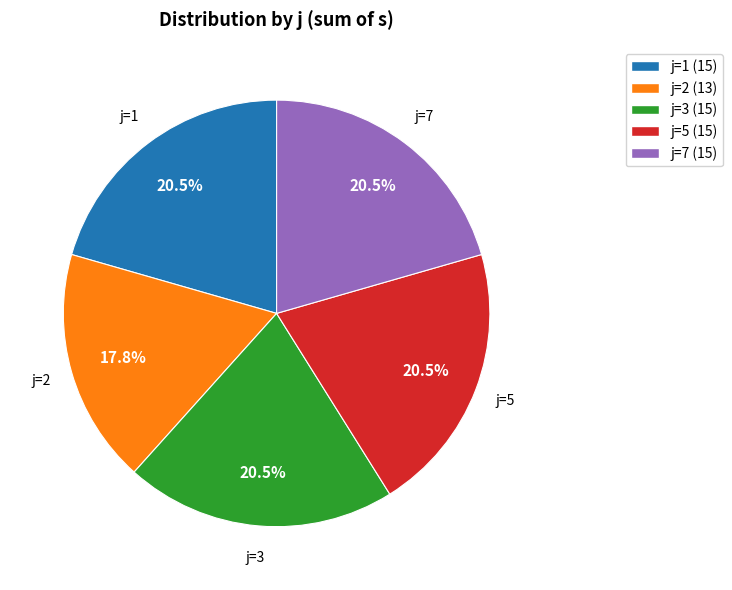

How many segments does this pie chart have?

5